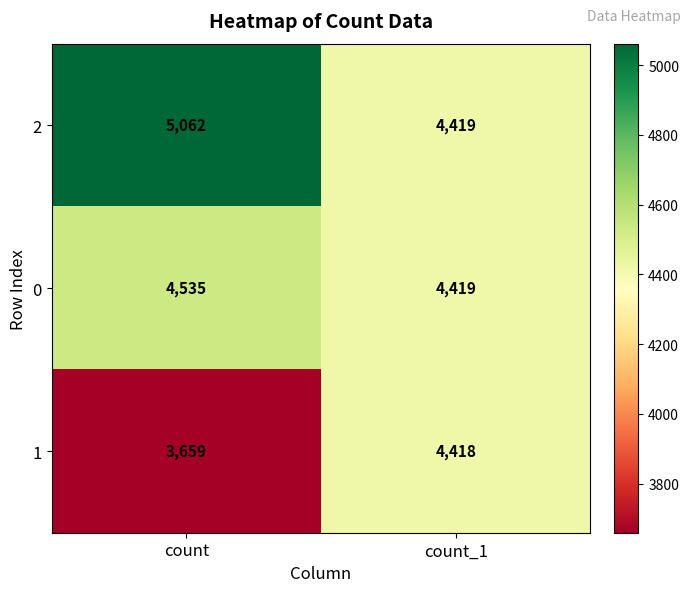

What is the total value across all series at count?

13256